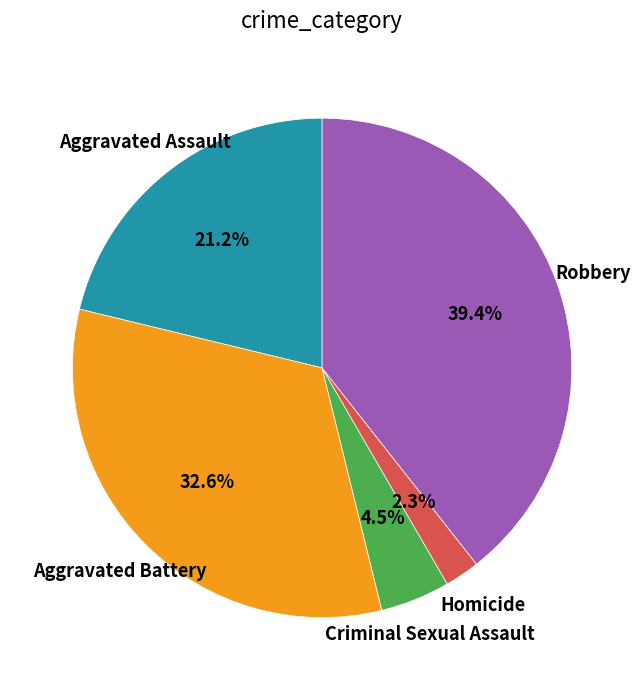

Does any single category account for the majority?

No